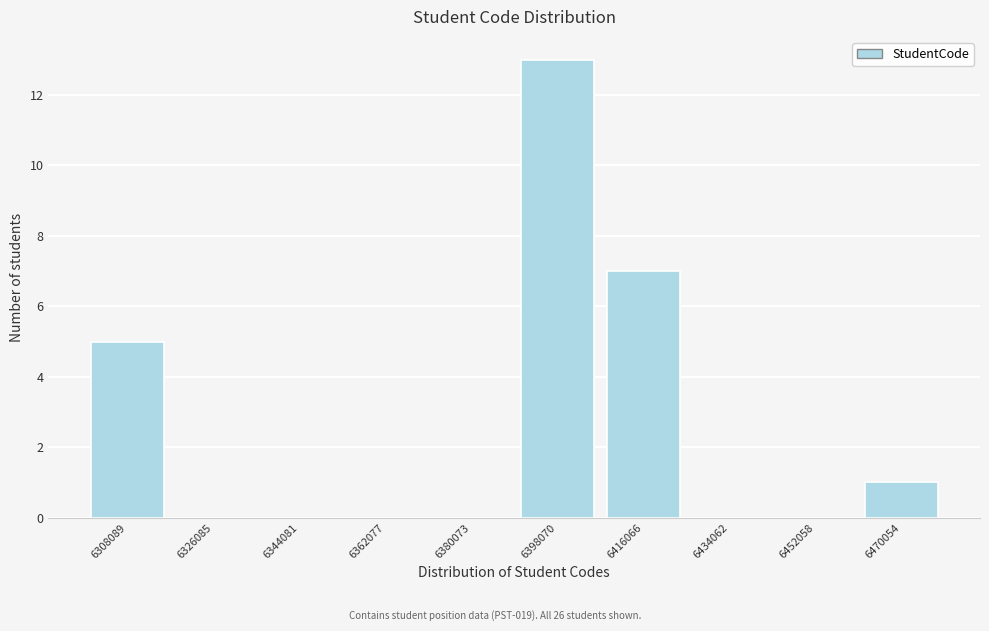

Reading left to right, transcribe all the data shown in this chart.

6308089=5	6326085=0	6344081=0	6362077=0	6380073=0	6398070=13	6416066=7	6434062=0	6452058=0	6470054=1